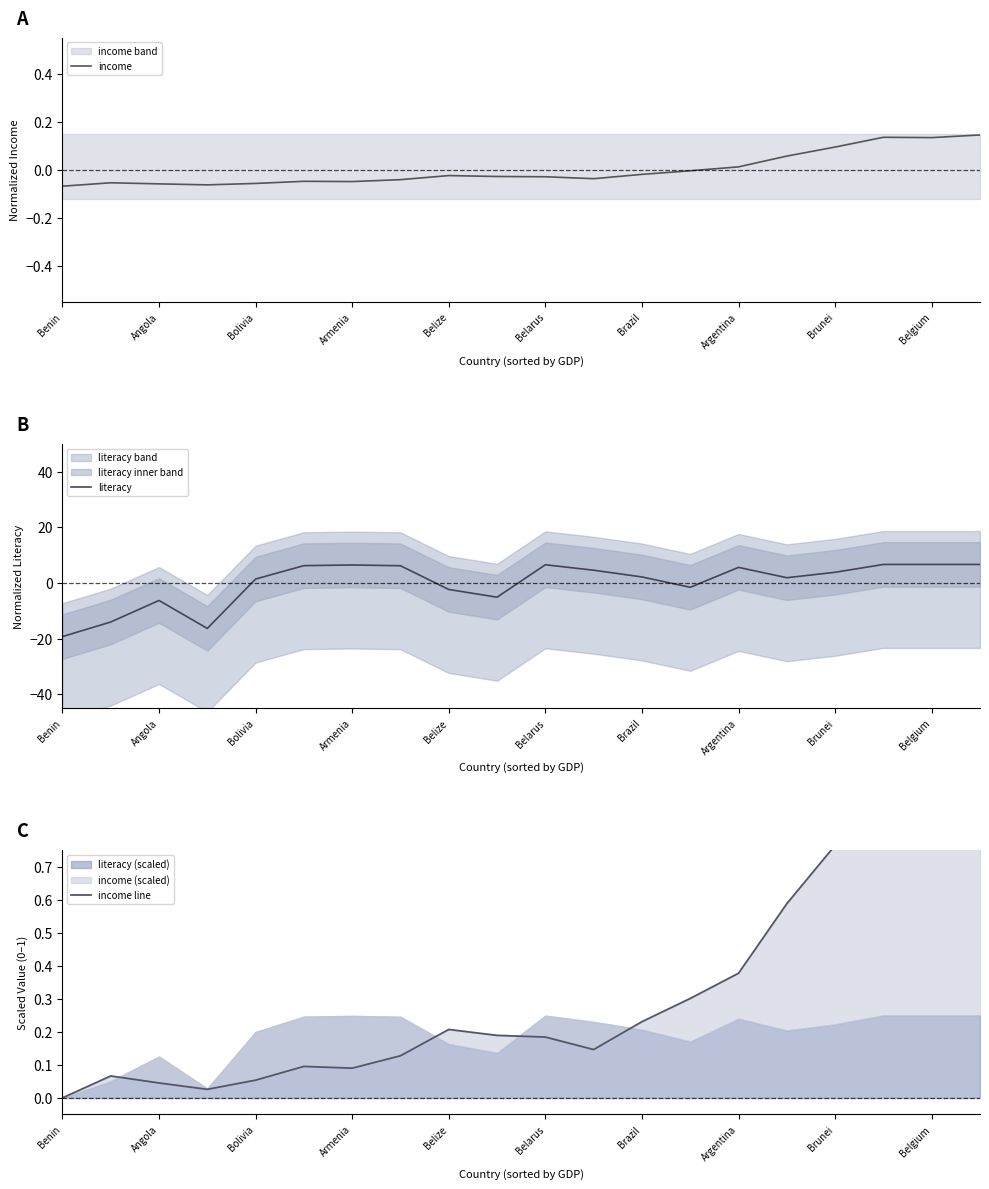

What is the maximum value for literacy?

6.7